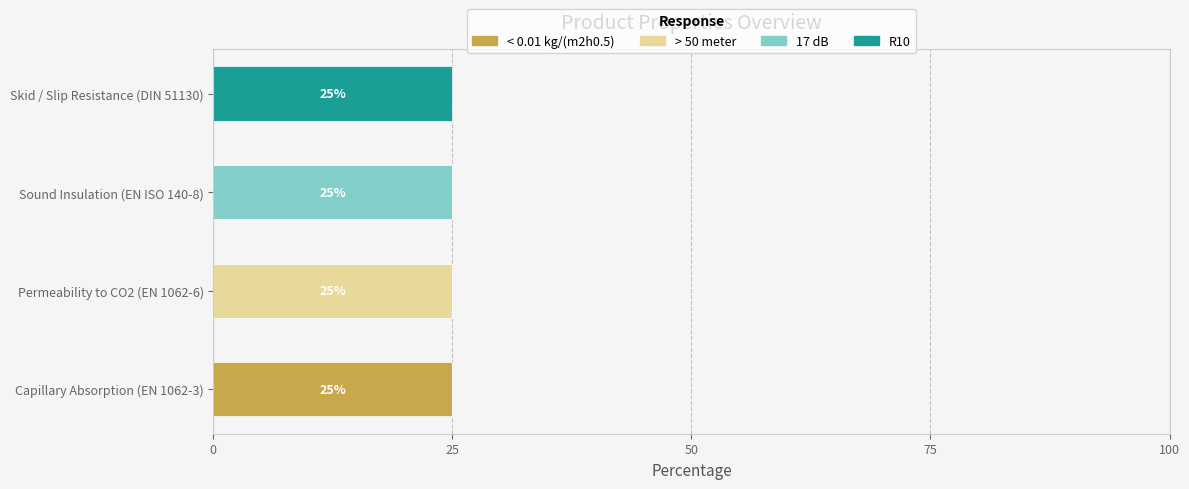

Which category has the highest value in the < 0.01 kg/(m2h0.5) series?

Capillary Absorption (EN 1062-3)